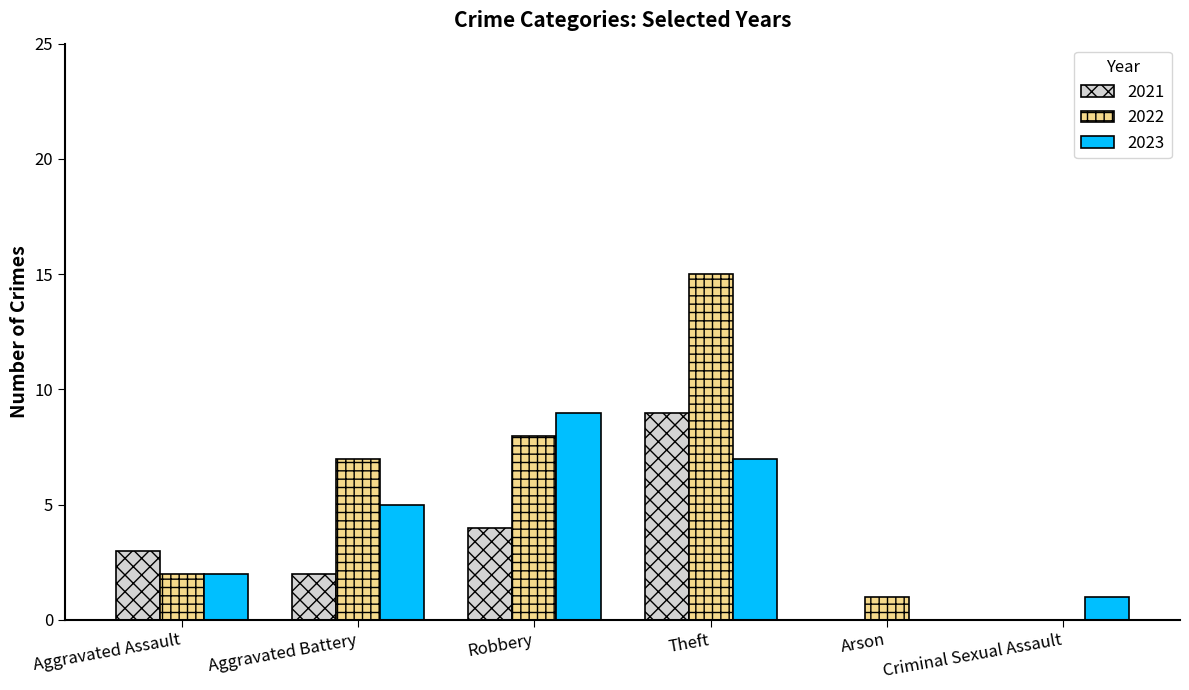

What are all the series names shown in the legend?

2021, 2022, 2023